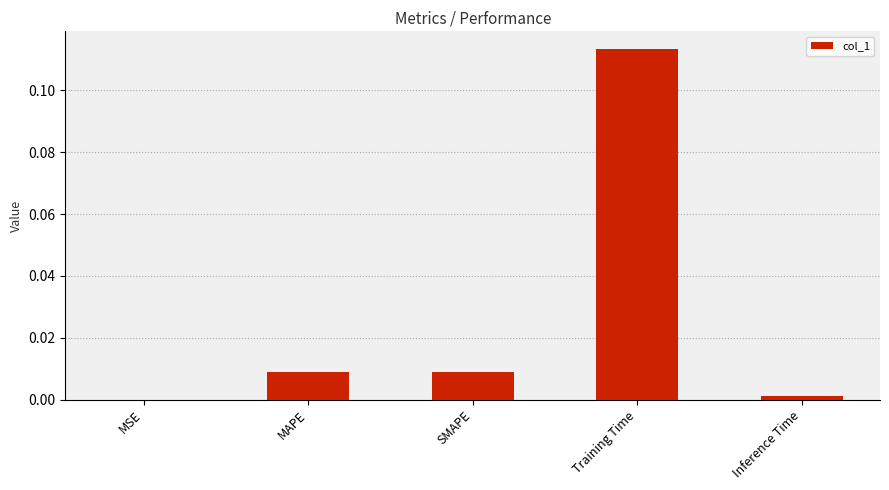

True or false: the data shows 0.0 at MAPE.

True